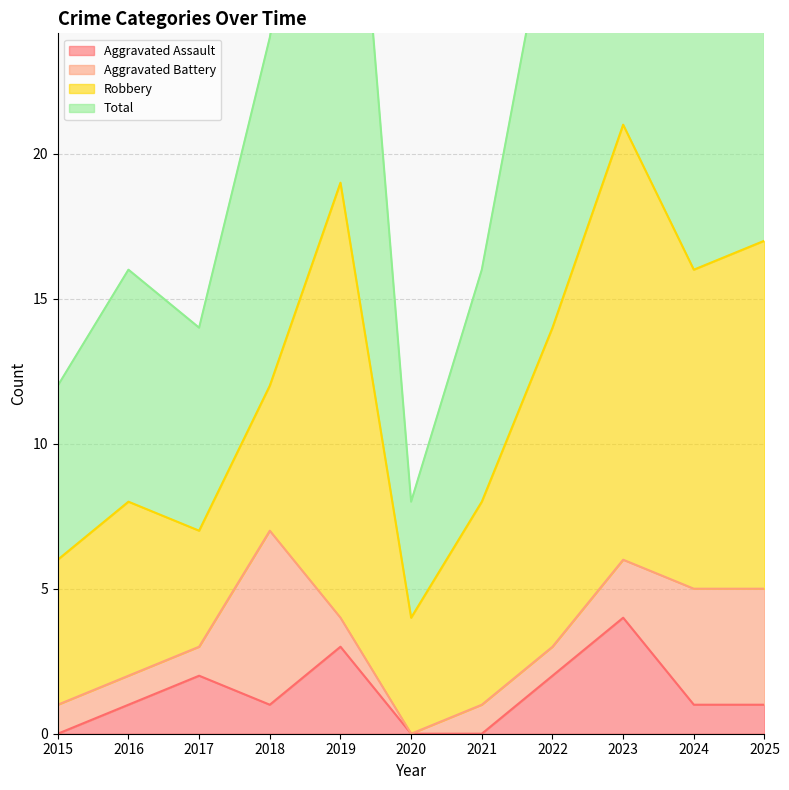

Which has a higher value, 2024 or 2020?

2024